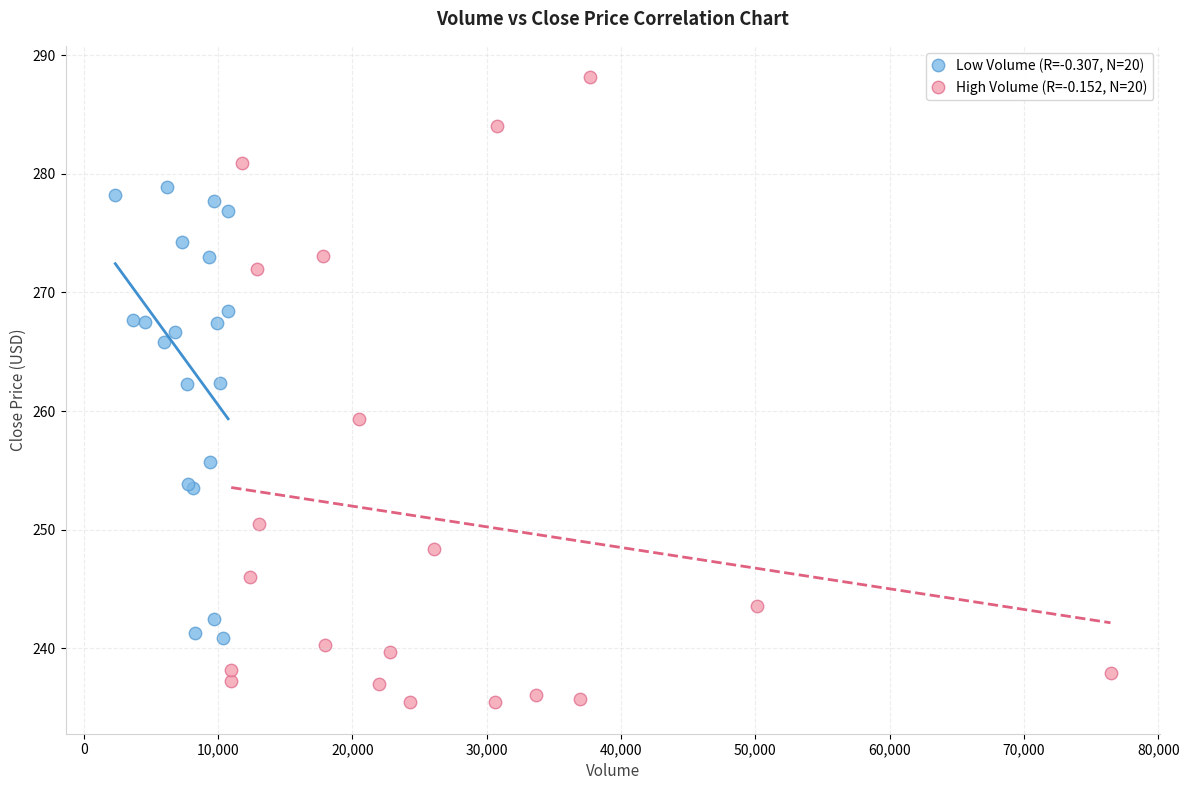

Which series contains the lowest Y value?

High Volume (R=-0.152, N=20)